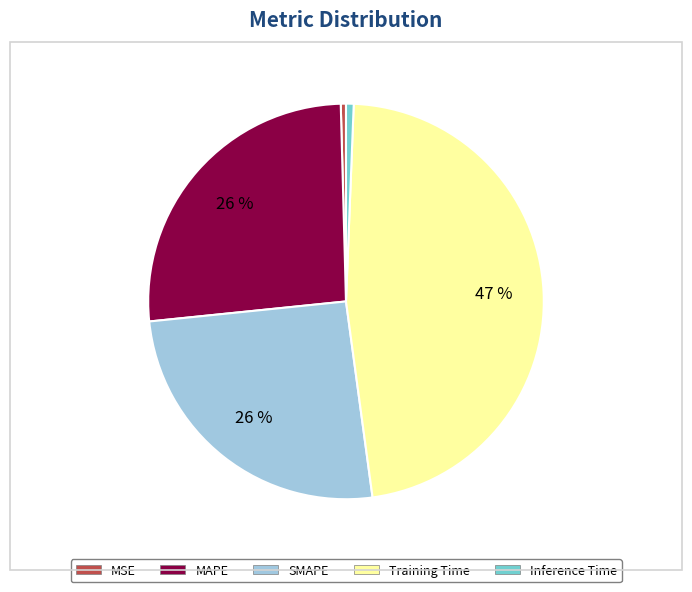

Between MAPE and MSE, which is larger?

MAPE